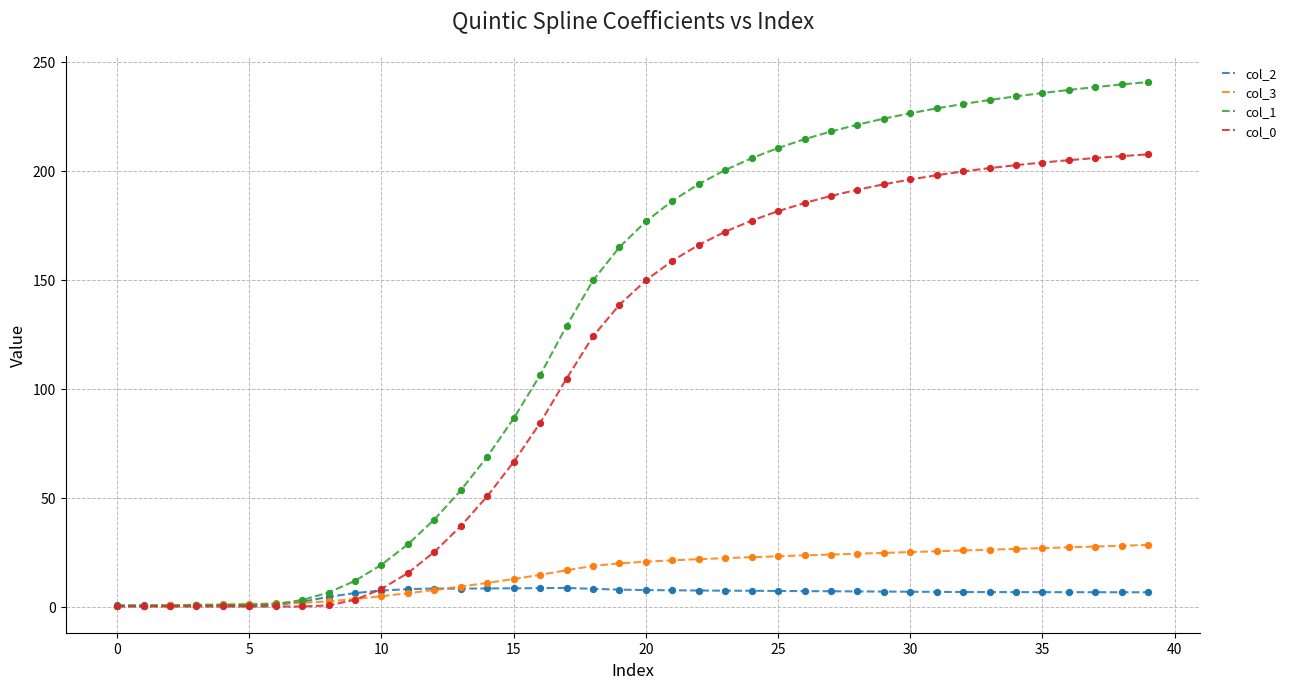

What is the greatest value displayed?

240.7